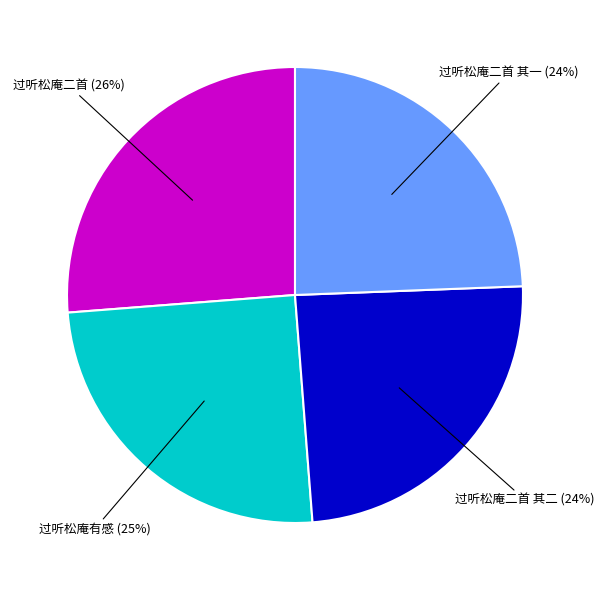

True or false: 过听松庵有感 accounts for 25% of the total.

True